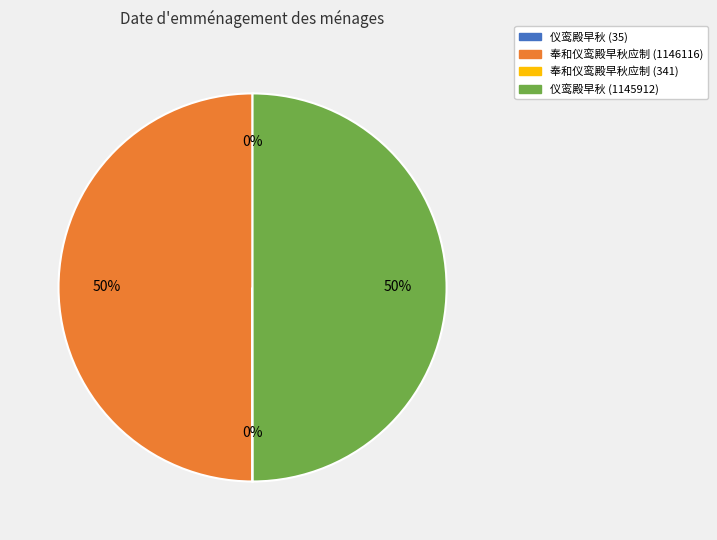

What percentage is the 仪鸾殿早秋 (1145912) slice, to the nearest percent?

50%